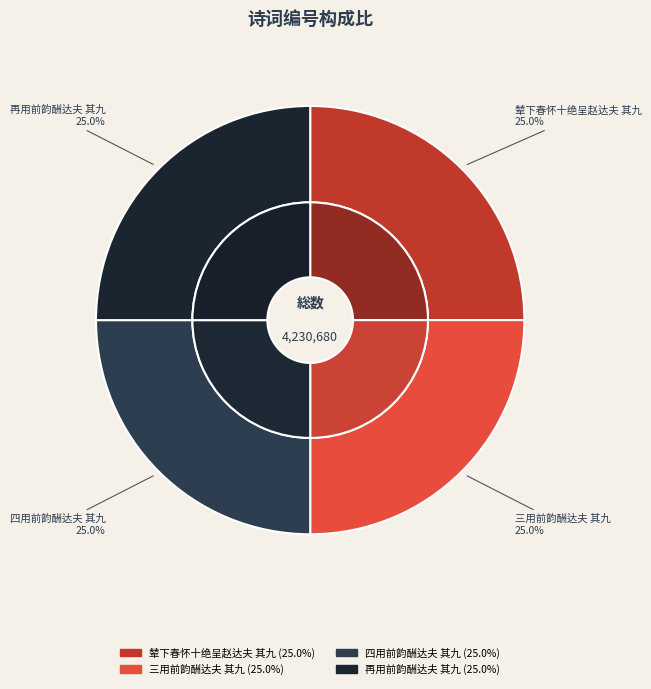

How many slices are in this pie chart?

4